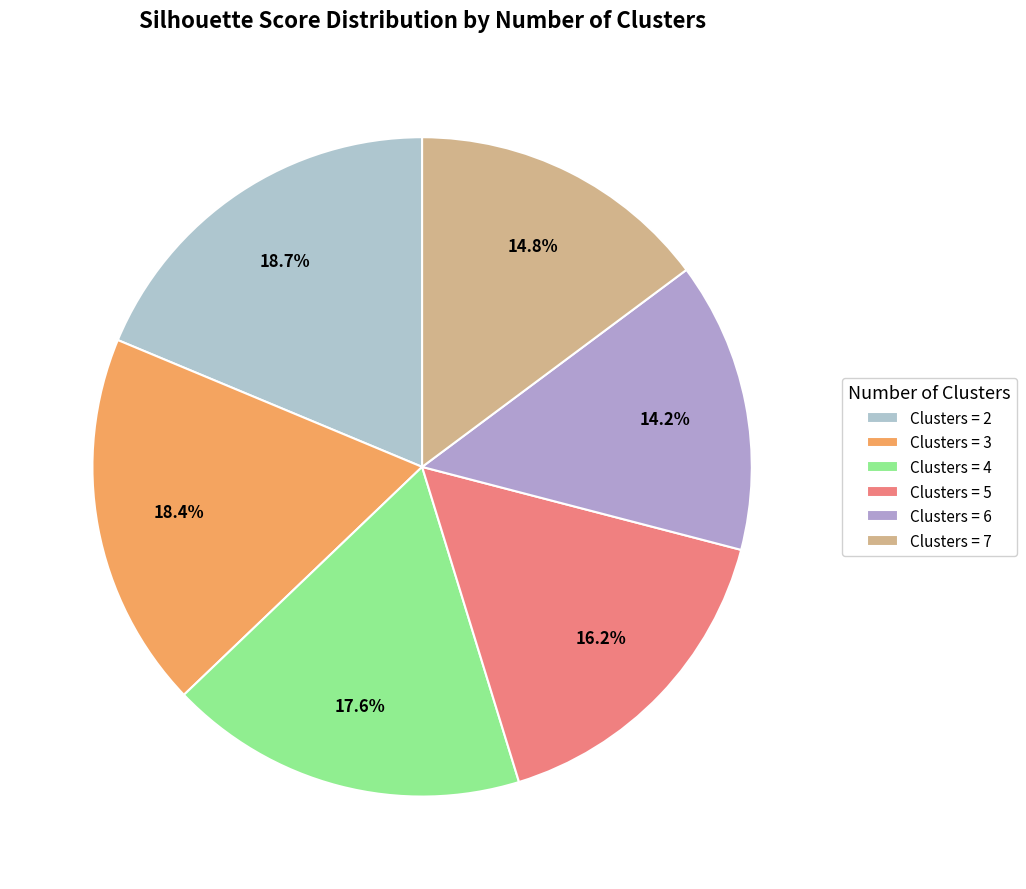

Which slice is the smallest?

Clusters = 6